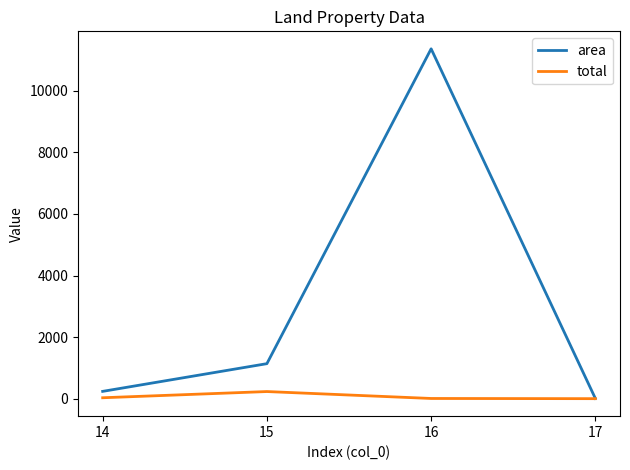

The value of area at 15 is 1136.9. True or false?

True